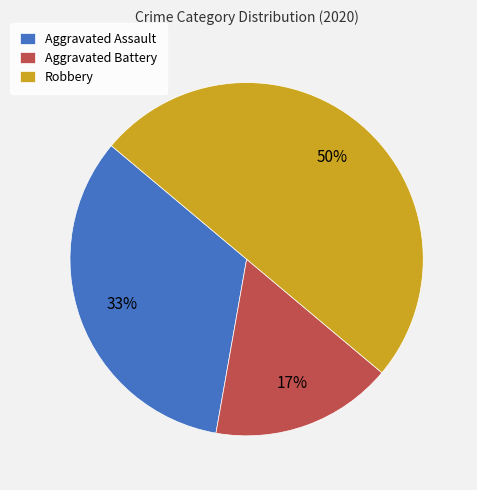

To the nearest percent, what is the combined percentage of Aggravated Assault and Aggravated Battery?

50%